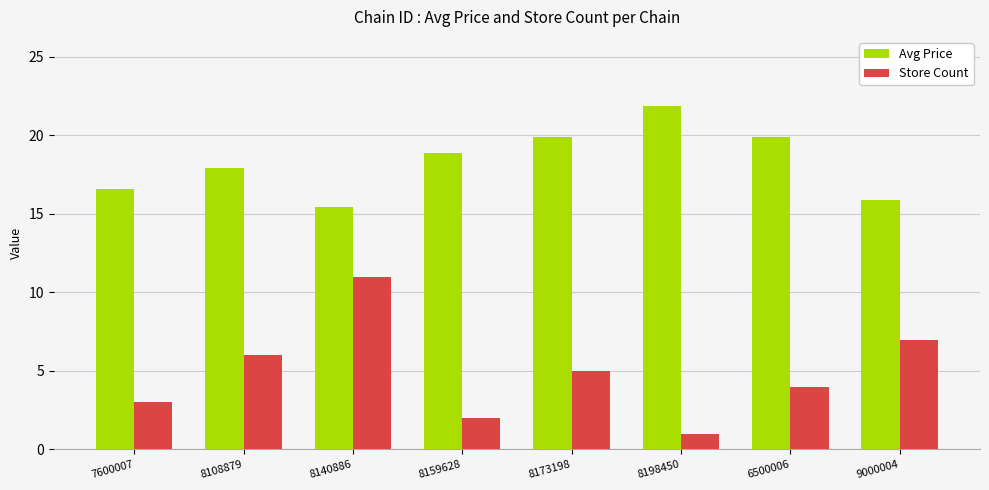

What are all the series names shown in the legend?

Avg Price, Store Count